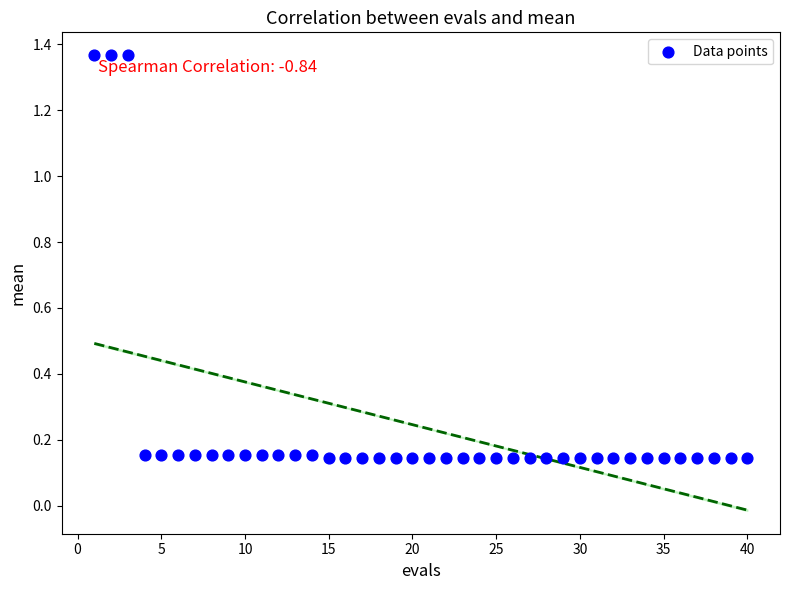

What is the range of Y values (max minus min)?

1.2